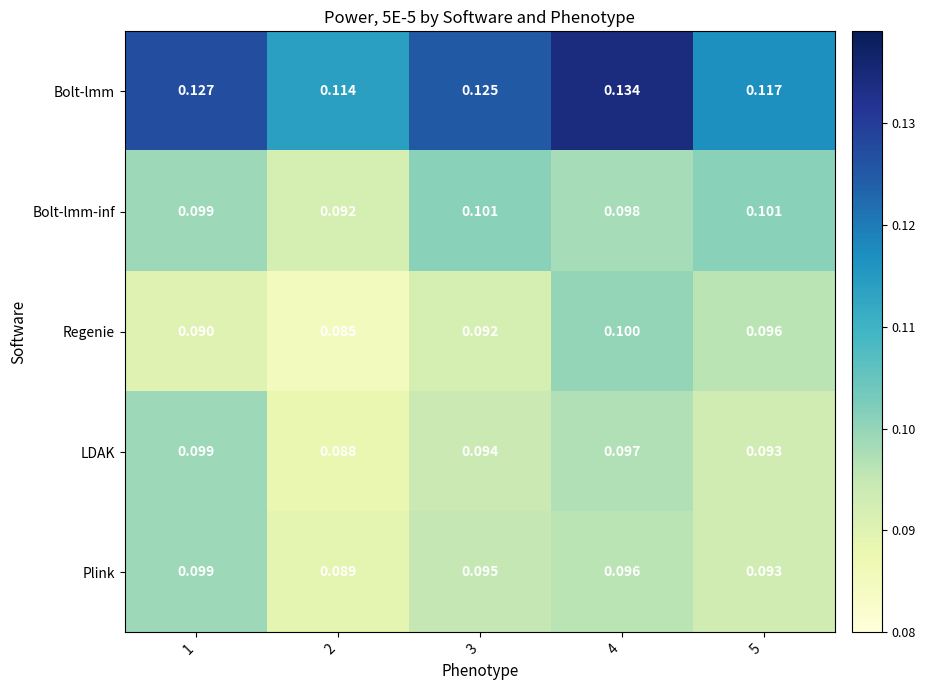

How many distinct data groups are displayed?

5